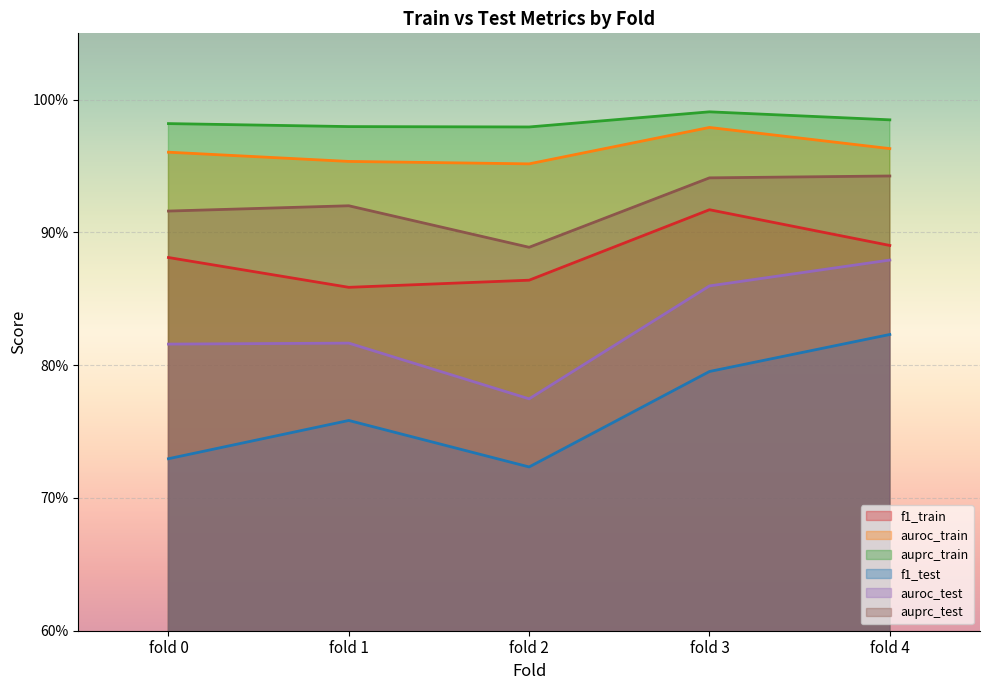

What is the lowest value of the auroc_train series?

1.0